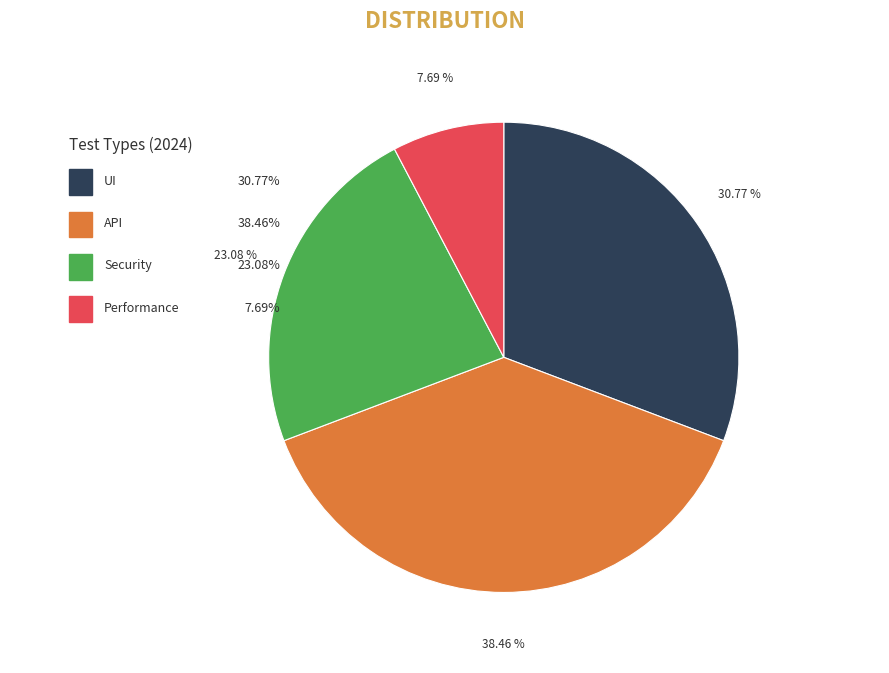

Rank the categories by value from highest to lowest.

API, UI, Security, Performance